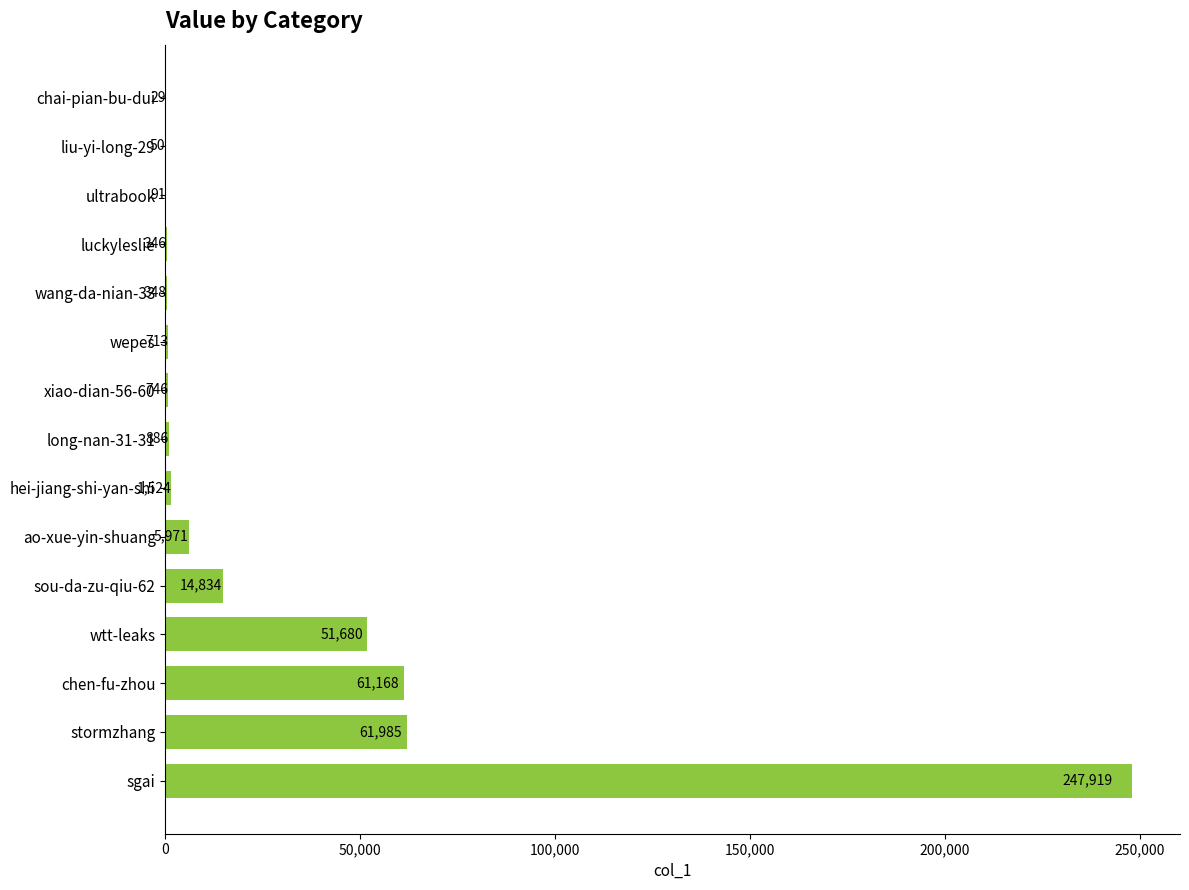

Which has a higher value, ao-xue-yin-shuang or wepes?

ao-xue-yin-shuang